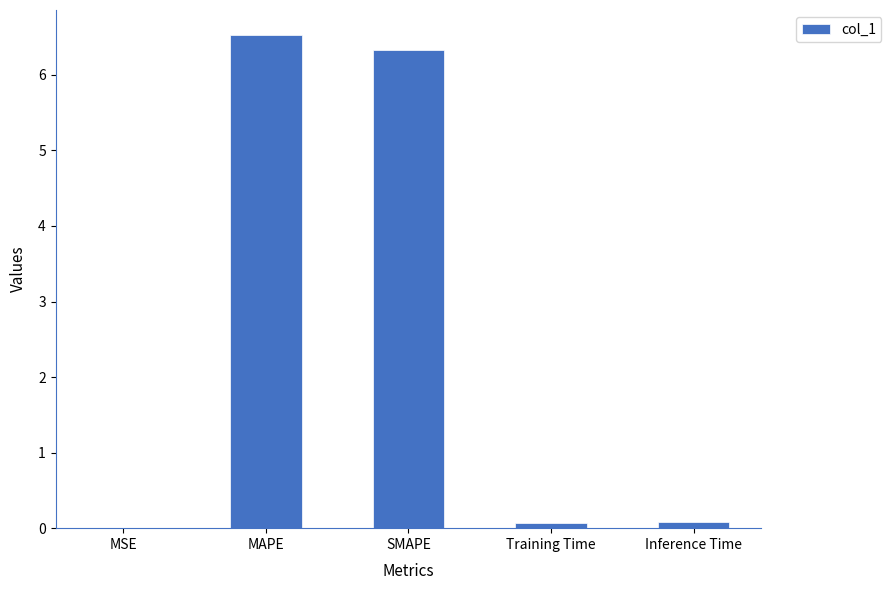

Which label corresponds to the largest value in the chart?

MAPE